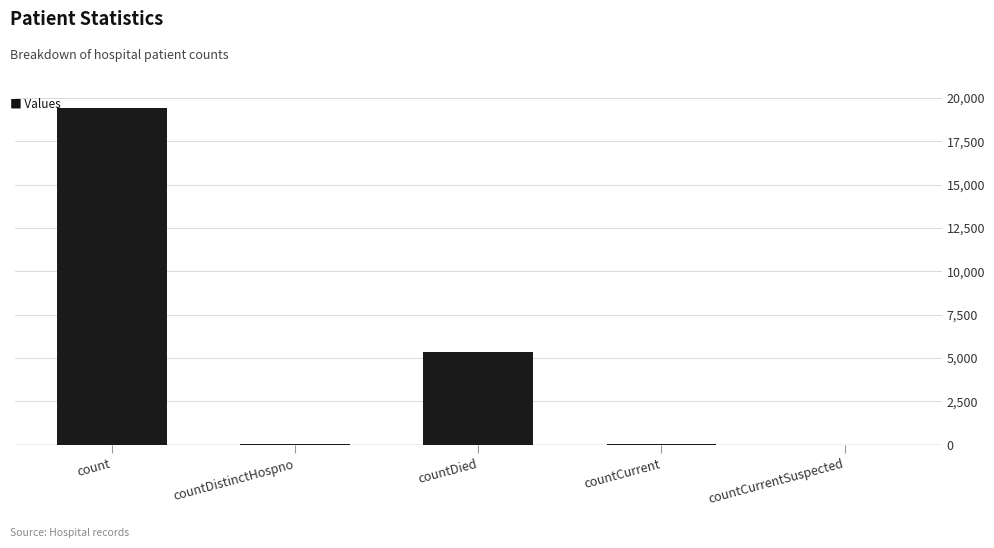

What is the sum of all values?

24875